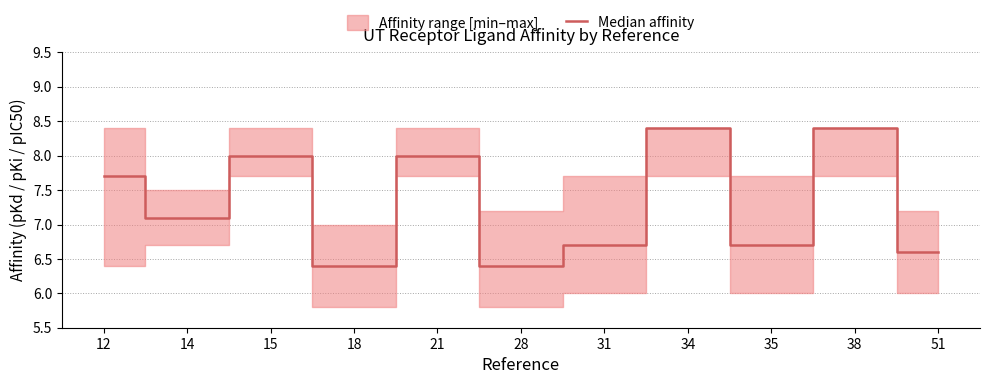

At which label does the data first exceed 7?

12